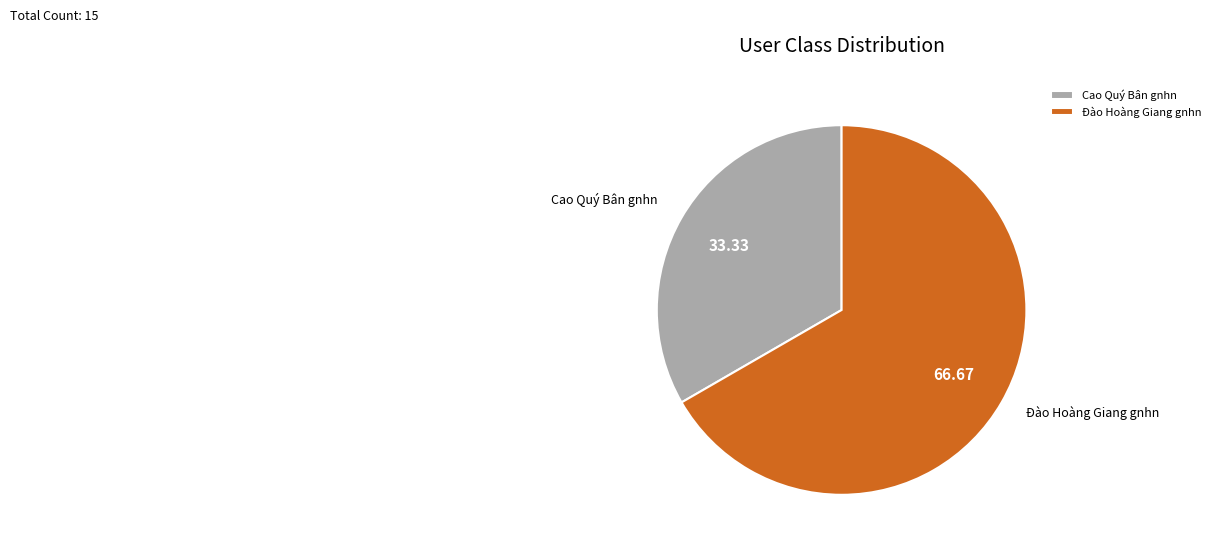

Rank the categories by value from lowest to highest.

Cao Quý Bân gnhn, Đào Hoàng Giang gnhn